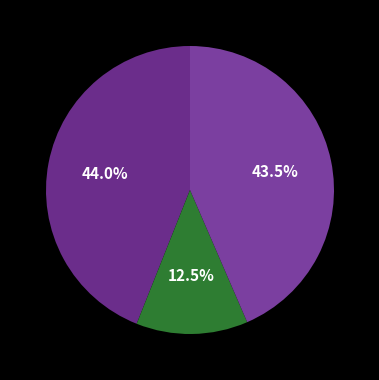

What is the smallest slice in the pie chart?

Buyback